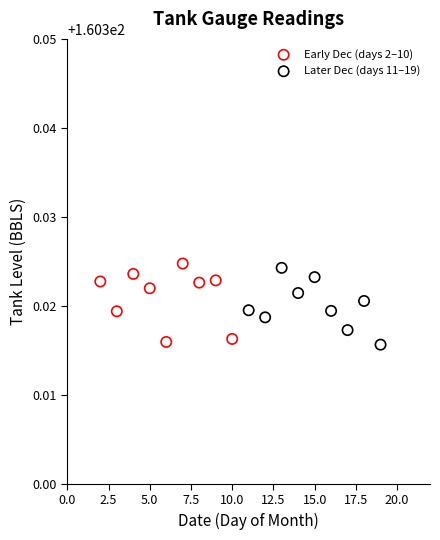

What are all the series names shown in the legend?

Early Dec (days 2–10), Later Dec (days 11–19)